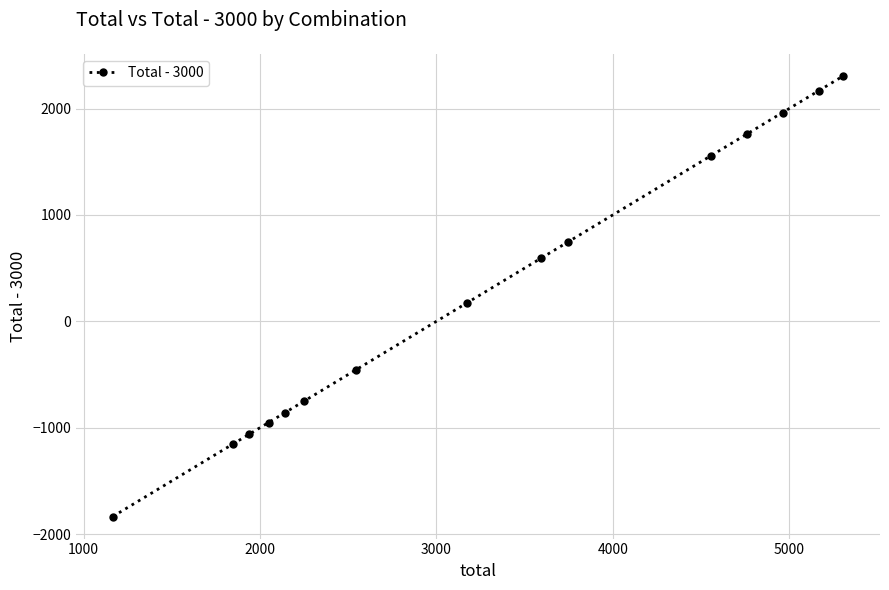

What is the difference between the maximum and minimum values?

4143